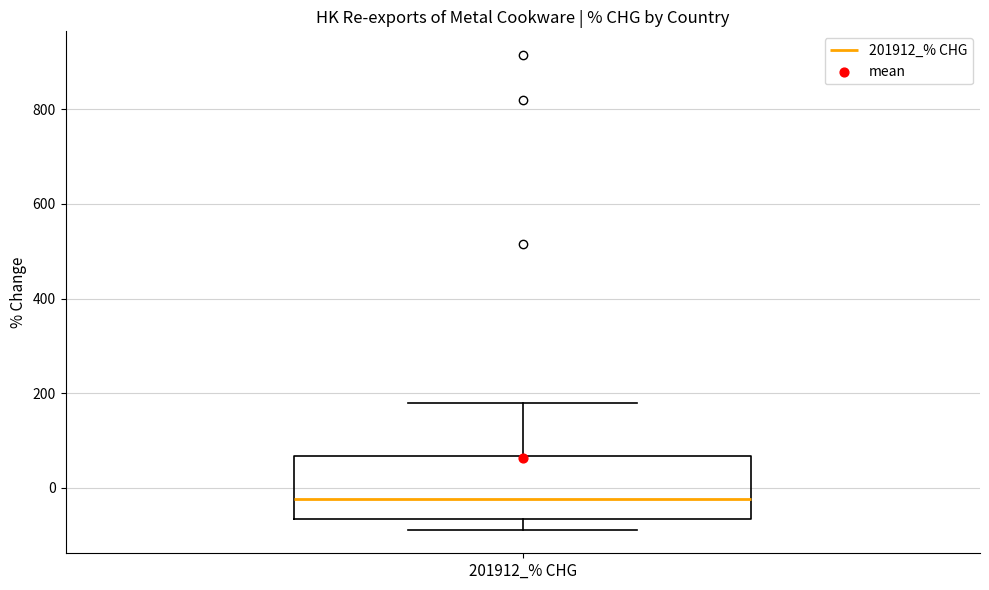

Where is the lower edge of the box for 201912_% CHG on the y-axis? The values are not printed on the chart, so give them approximately, as read against the axis.

-60